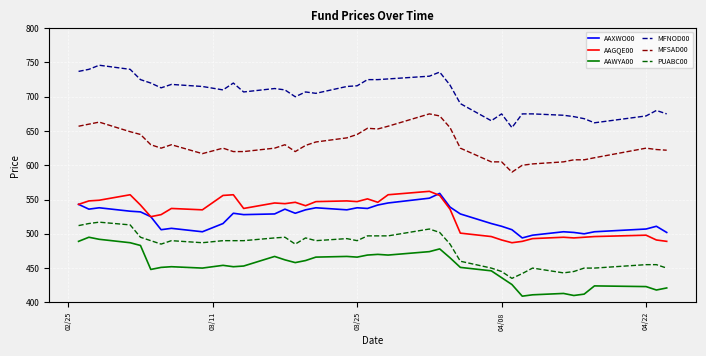

Is this an area chart (filled region under the line)?

No